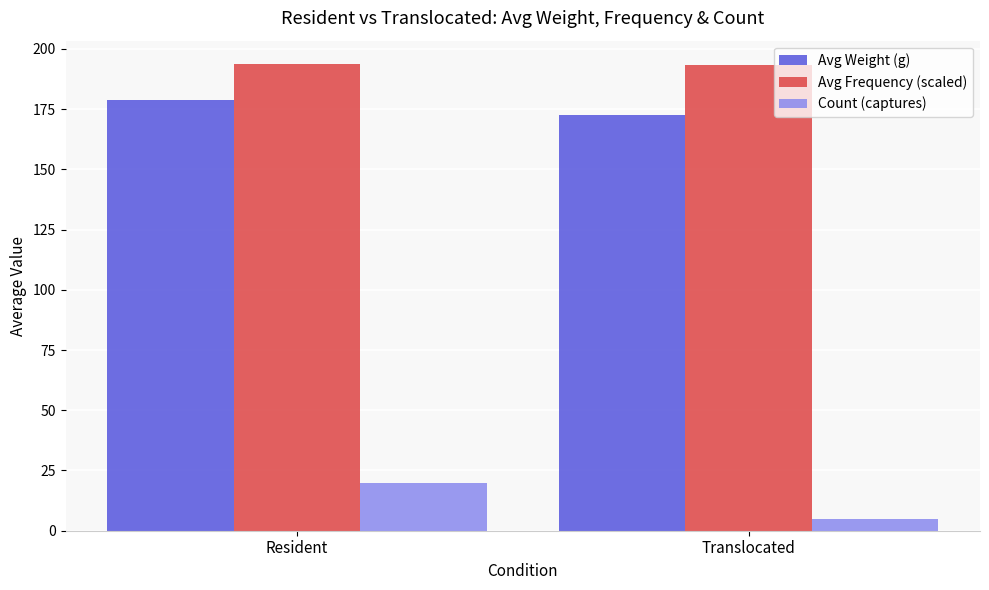

What is the difference between the highest and lowest values at Resident?

173.7